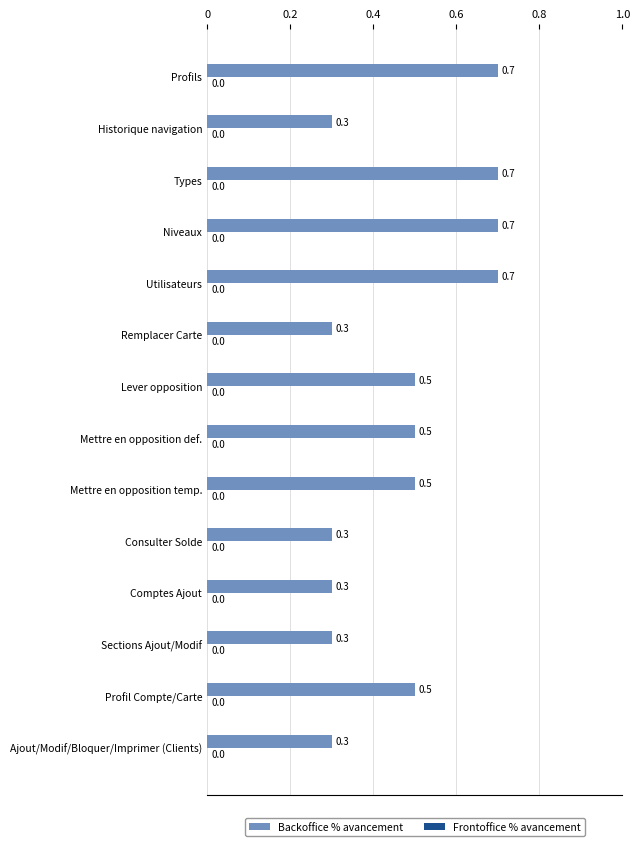

Between Lever opposition and Consulter Solde, which is larger?

Lever opposition